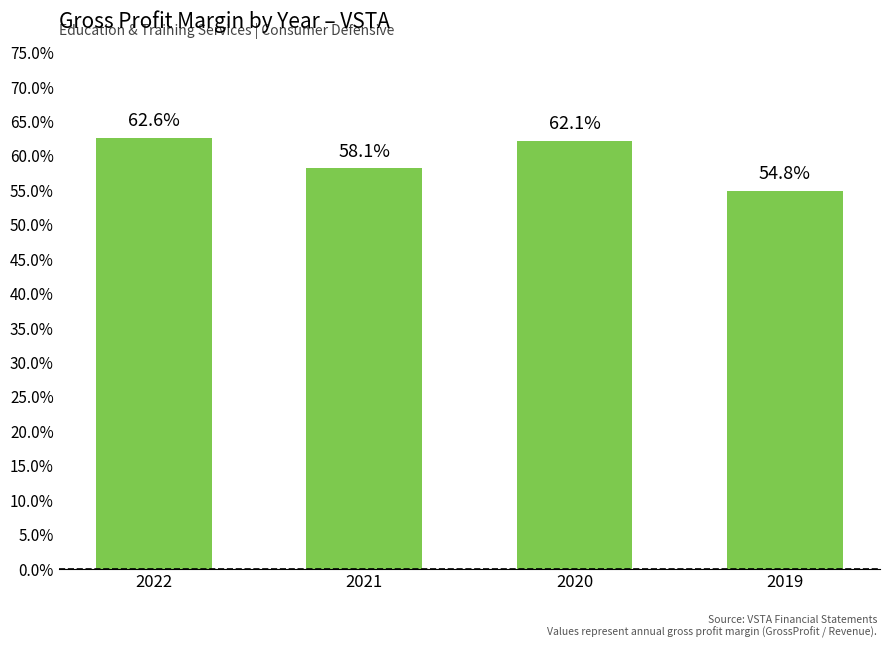

Are the bars horizontal?

No